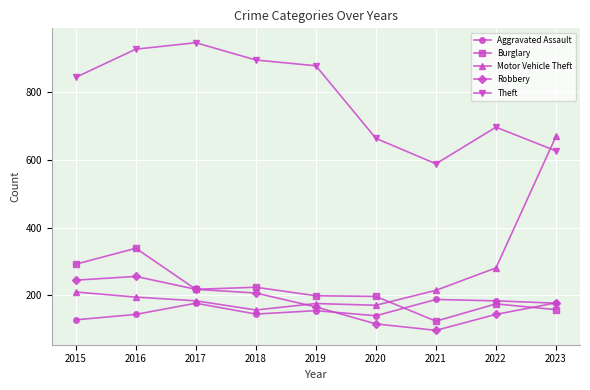

Does the chart display data point markers on the line(s)?

Yes